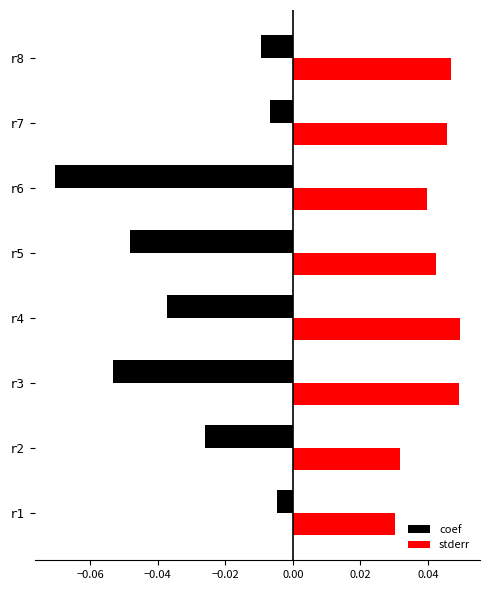

The stderr series shows 0.1 at r7. True or false?

False